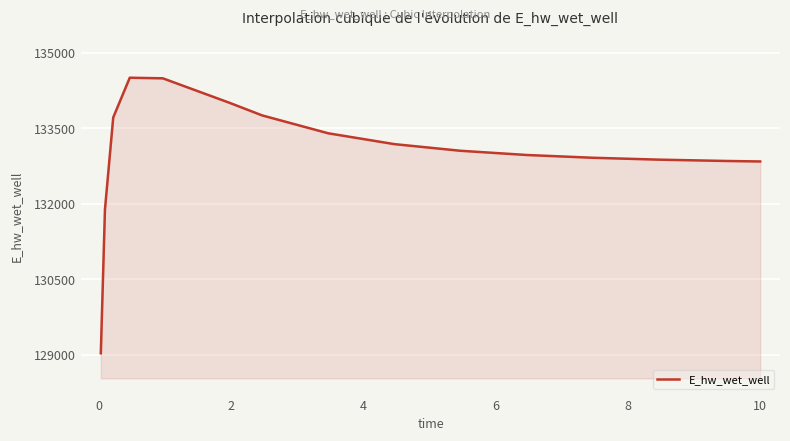

What is the greatest value displayed?

134507.8